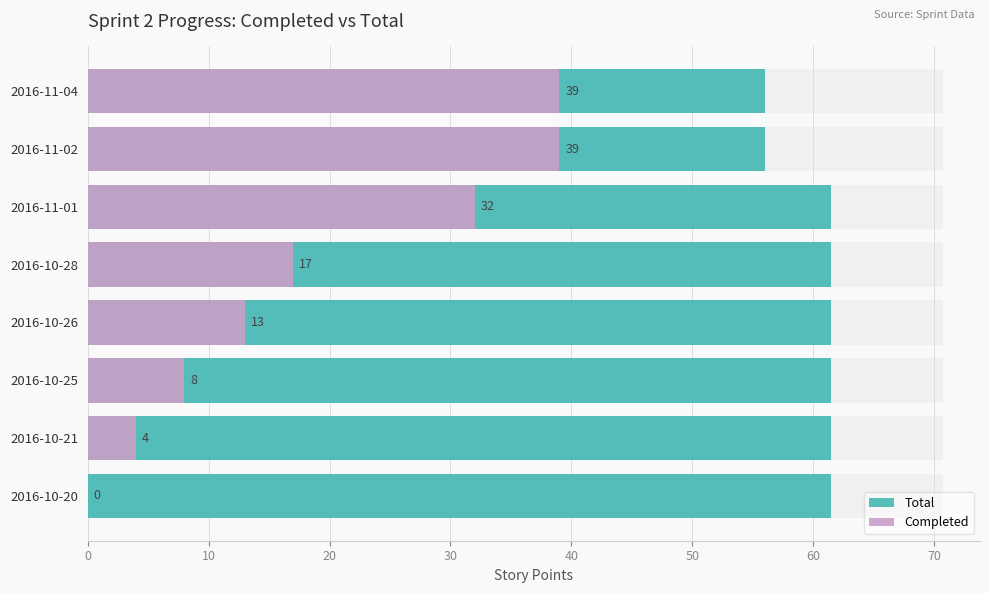

Rank the series by their maximum value, from highest to lowest.

Total, Completed